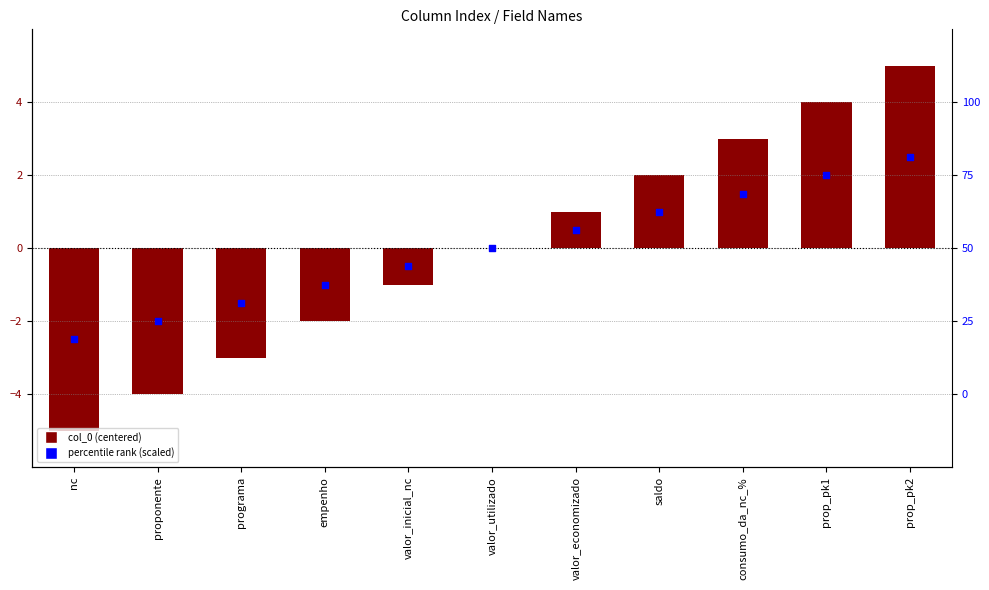

Which series reaches the minimum Y coordinate?

col_0